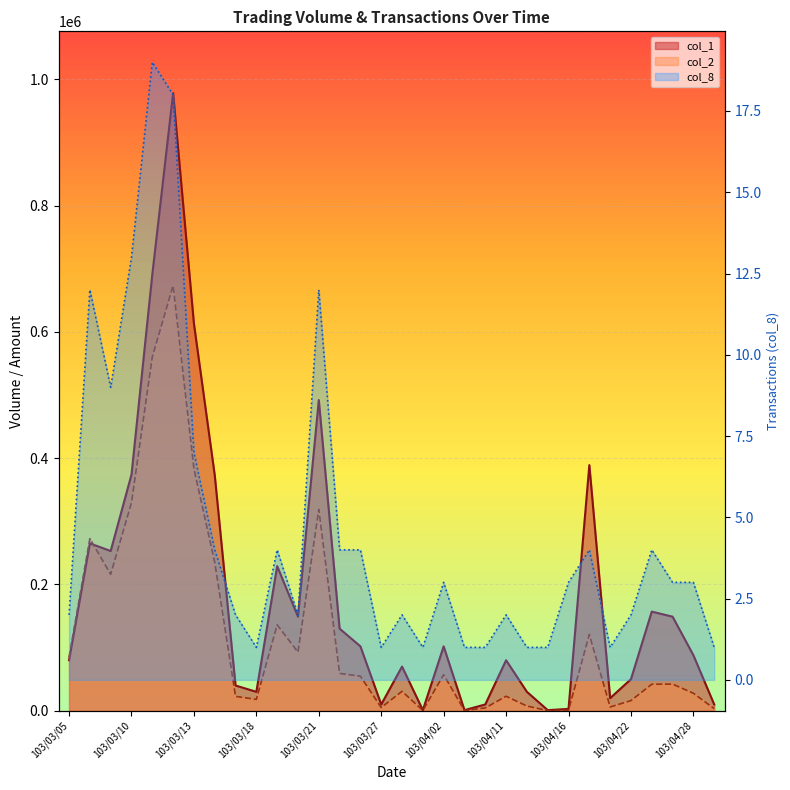

What are all the series names shown in the legend?

col_1, col_2, col_8